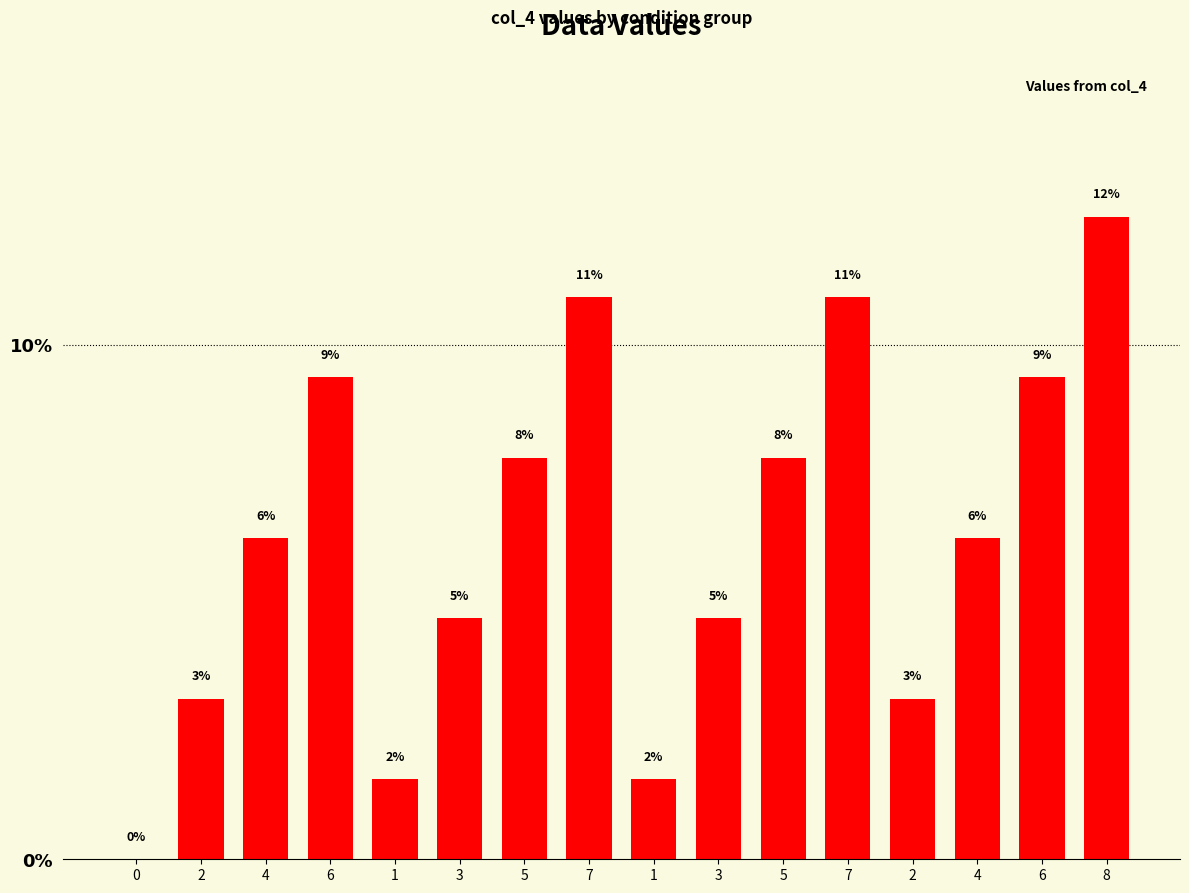

Rank the categories by value from highest to lowest.

8, 7, 7, 6, 6, 5, 5, 4, 4, 3, 3, 2, 2, 1, 1, 0